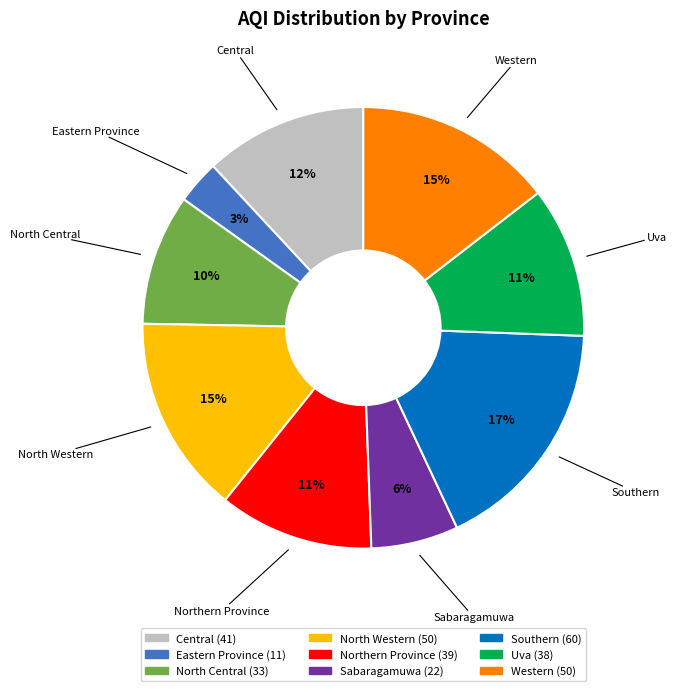

To the nearest percent, what is the average slice percentage?

11%